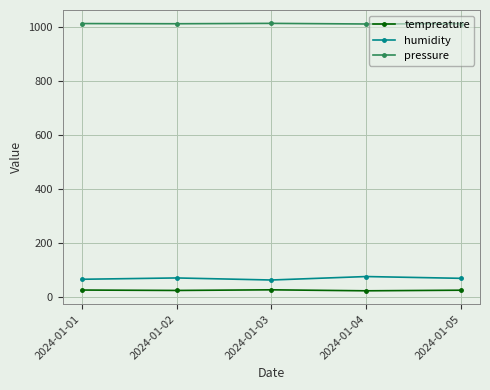

Which series has the largest total across all categories?

pressure